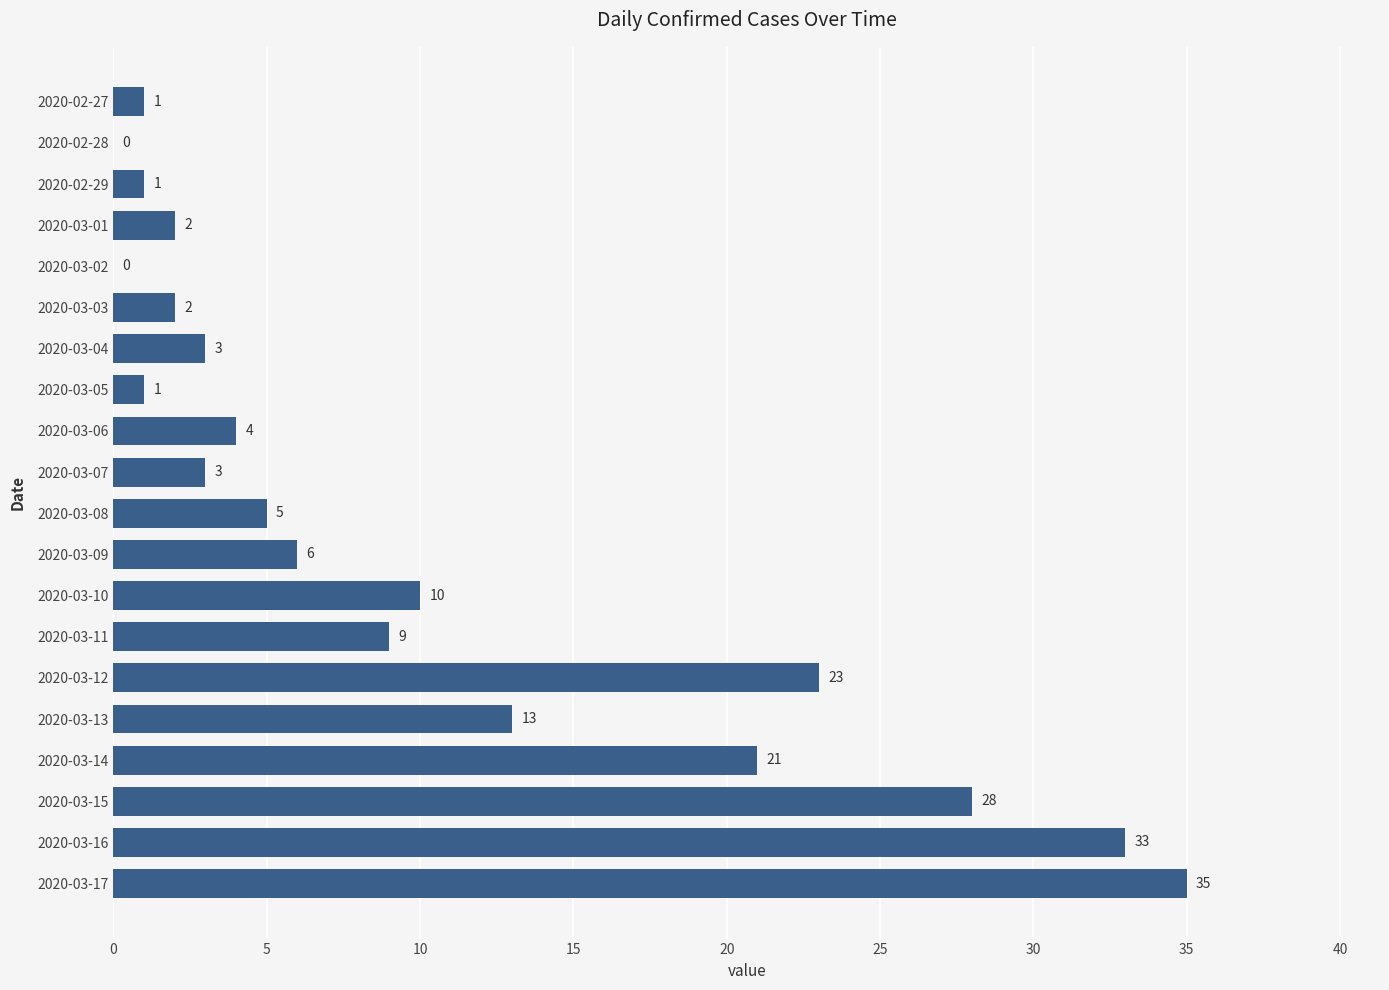

The value at 2020-03-16 is 33. True or false?

True